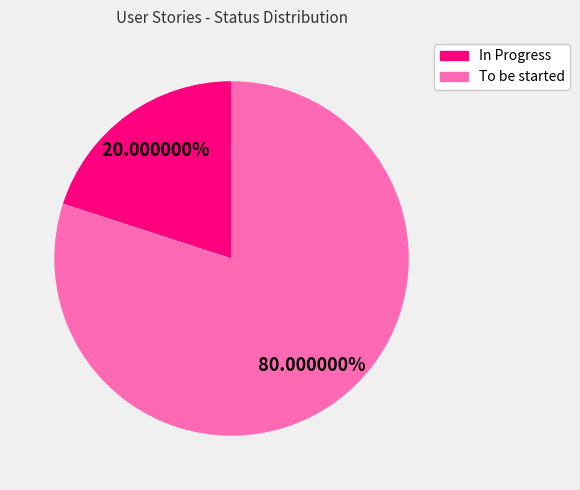

Is it true that In Progress is 20% of the pie?

True